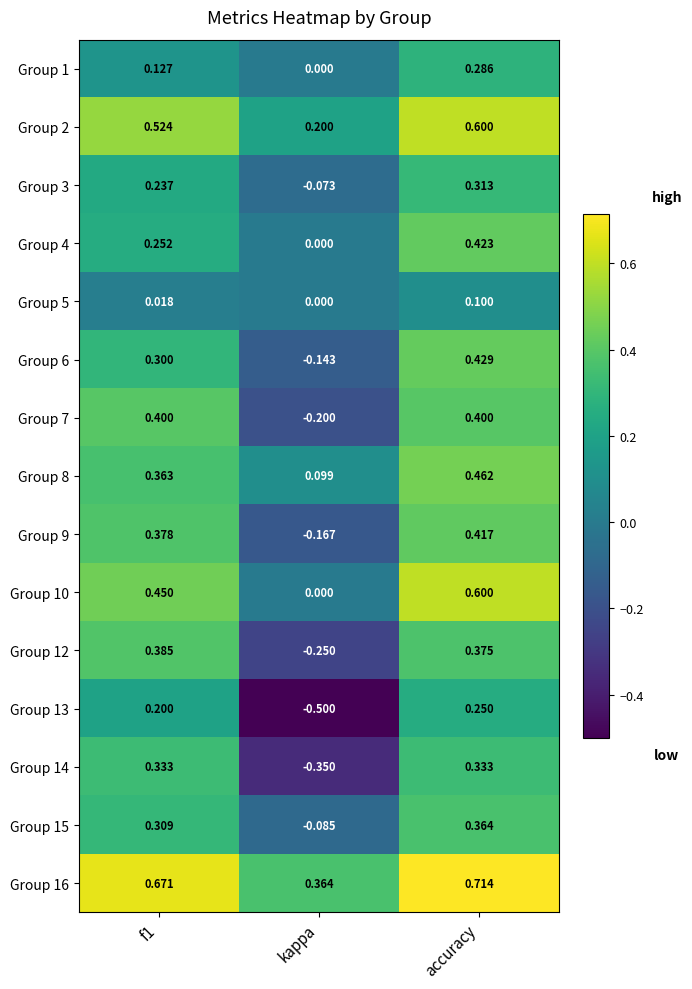

Where is Group 12 nearest to the value 0?

kappa